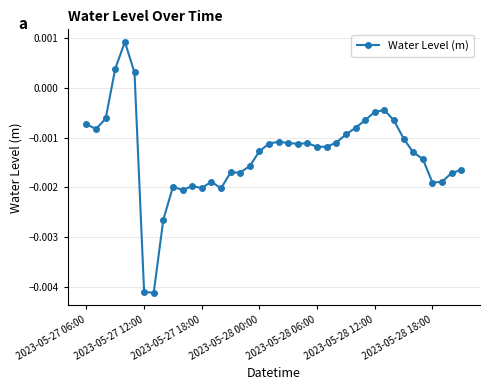

True or false: the data has more than 0 interior local peaks.

True